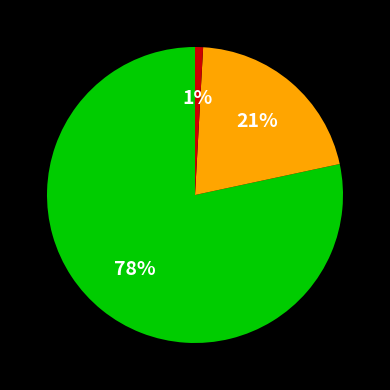

Does any single category account for the majority?

Yes